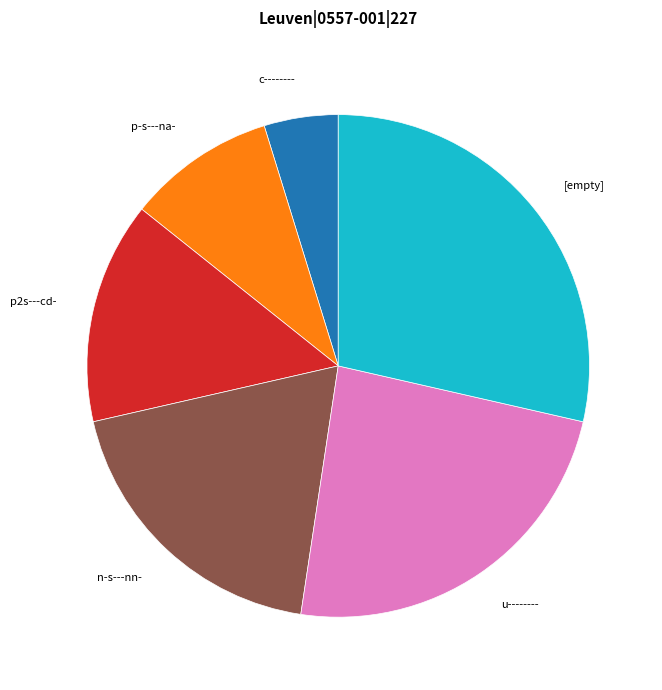

Which slice is the largest?

[empty]